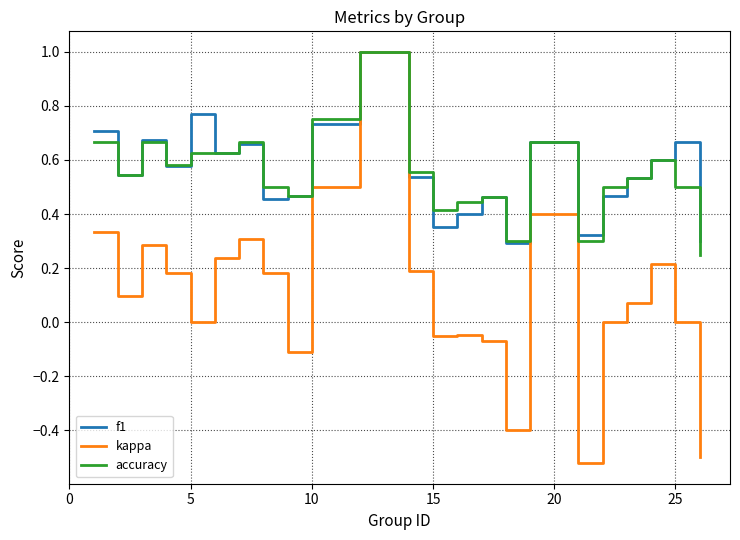

How many lines are shown in the chart?

3